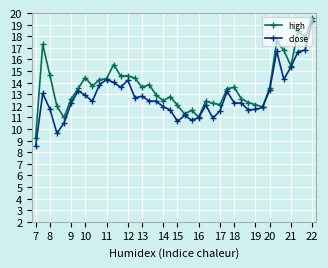

What are all the series names shown in the legend?

high, close